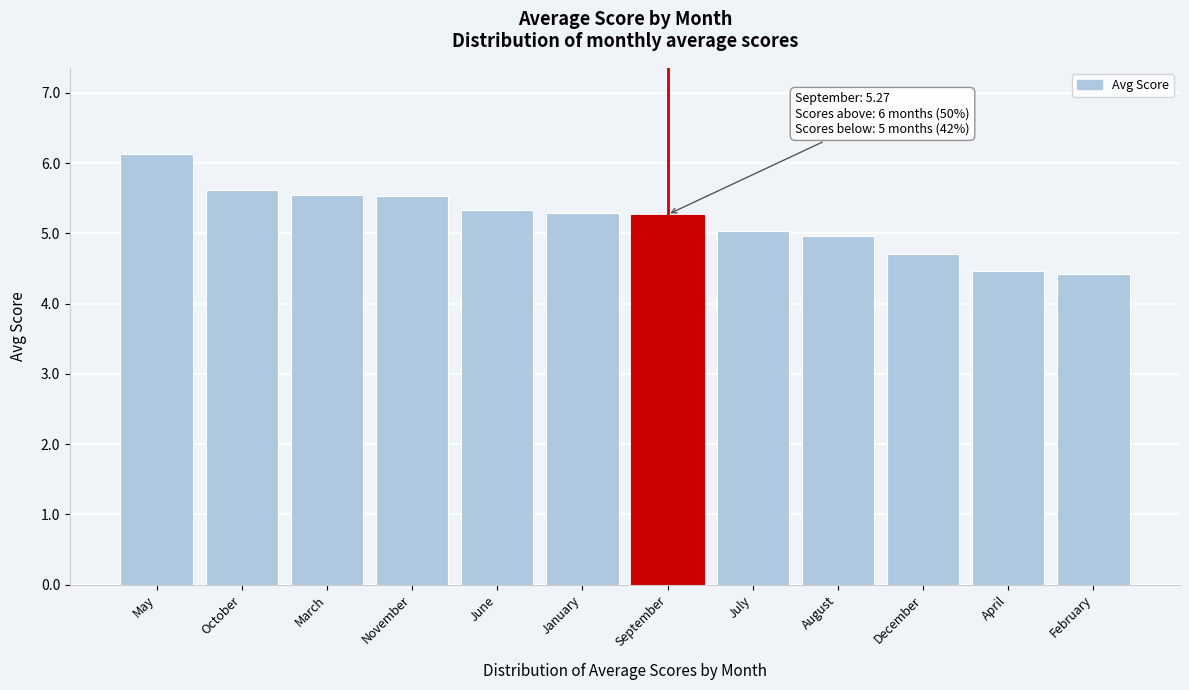

Reading right to left, what are all the values shown in this chart?

4.4	4.5	4.7	5.0	5.0	5.3	5.3	5.3	5.5	5.5	5.6	6.1